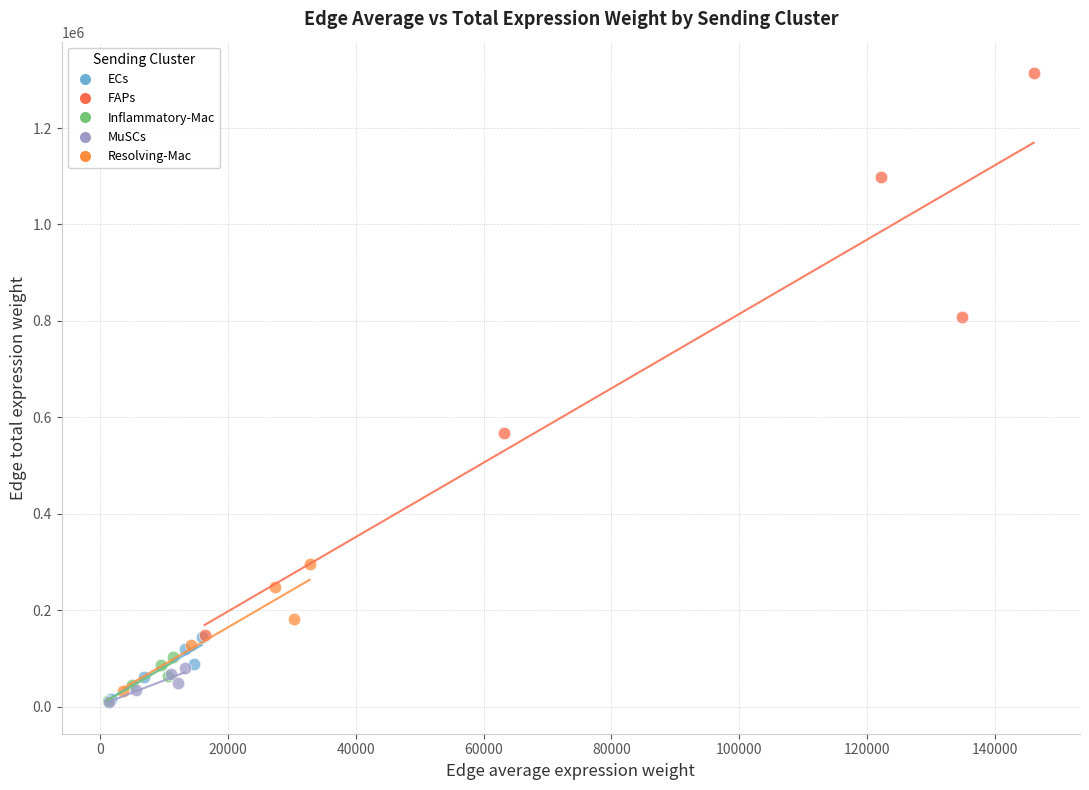

Which series contains the highest Y value?

FAPs